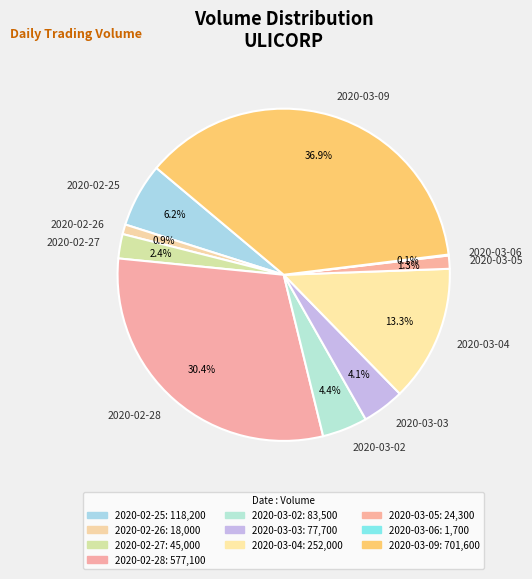

To the nearest percent, what is the difference between the 2020-03-04 and 2020-03-02 slice percentages?

9%